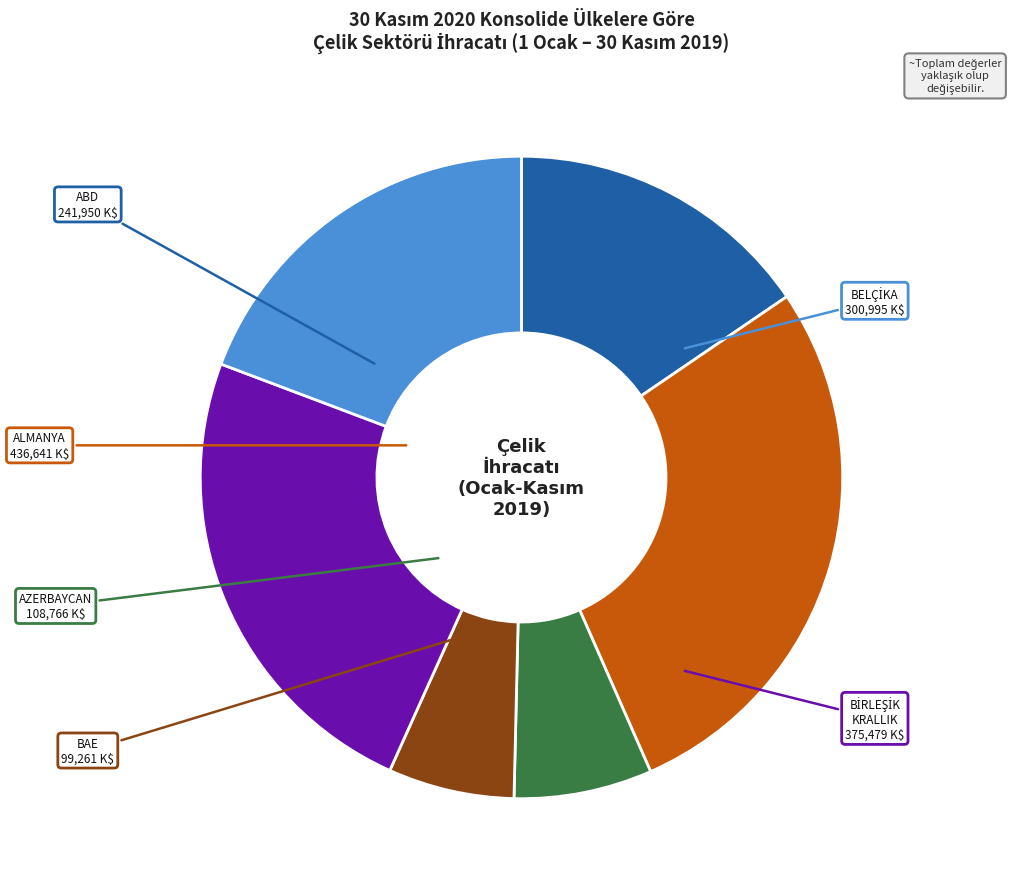

What is the ratio of the value at ABD to the value at AZERBAYCAN?

2.2